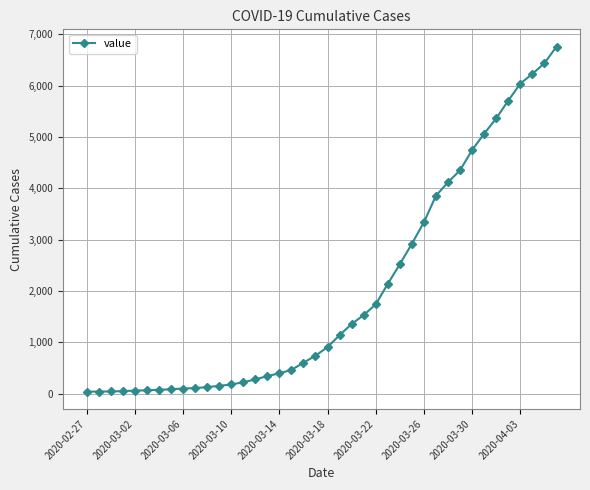

What is the sum of all values?

80503